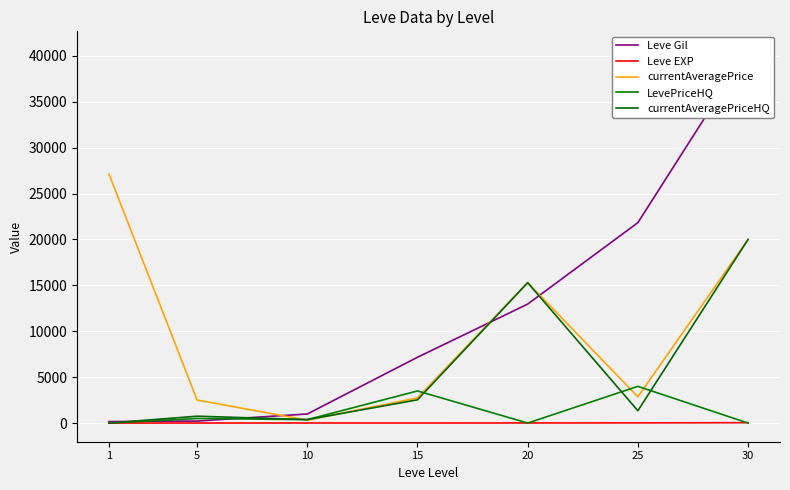

What are all the series names shown in the legend?

Leve Gil, Leve EXP, currentAveragePrice, LevePriceHQ, currentAveragePriceHQ